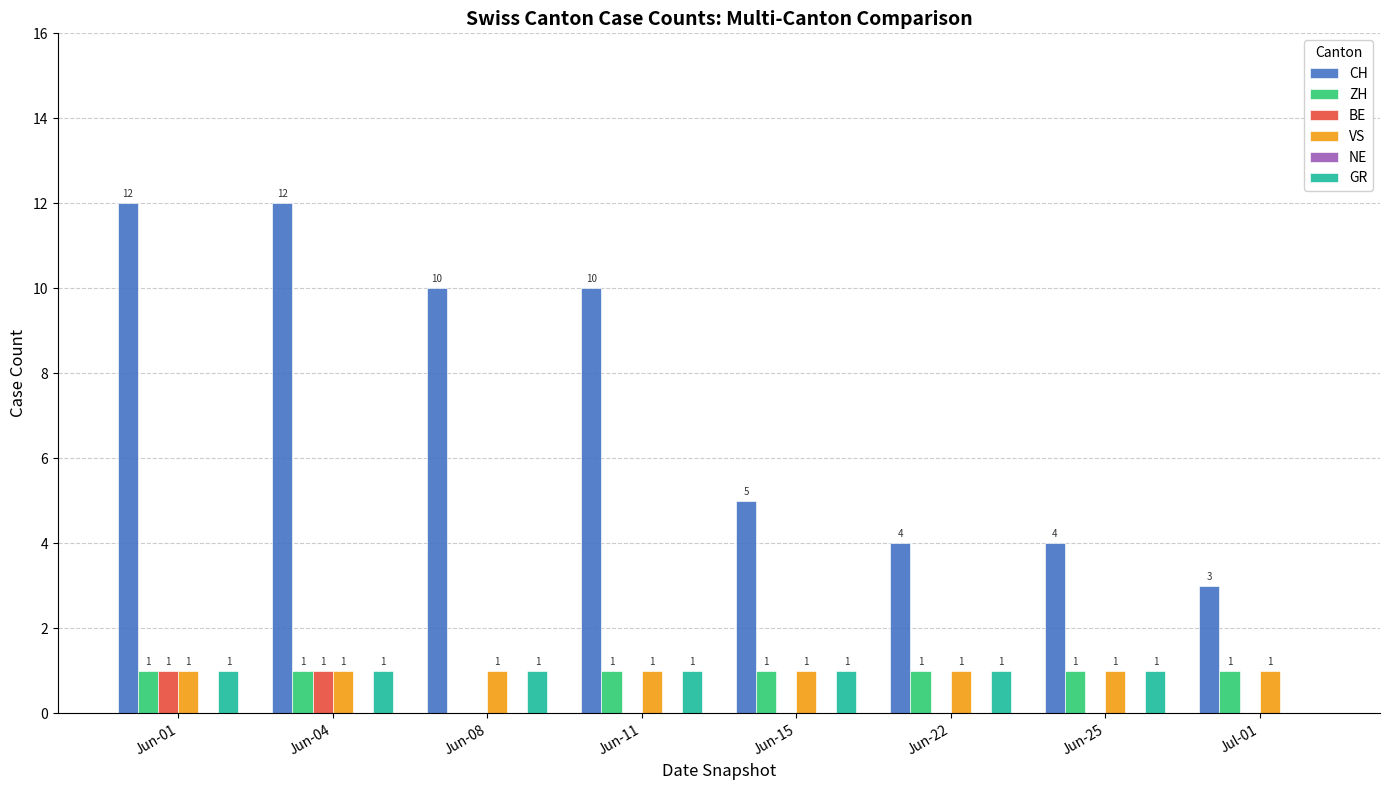

Does the chart contain stacked bars?

No